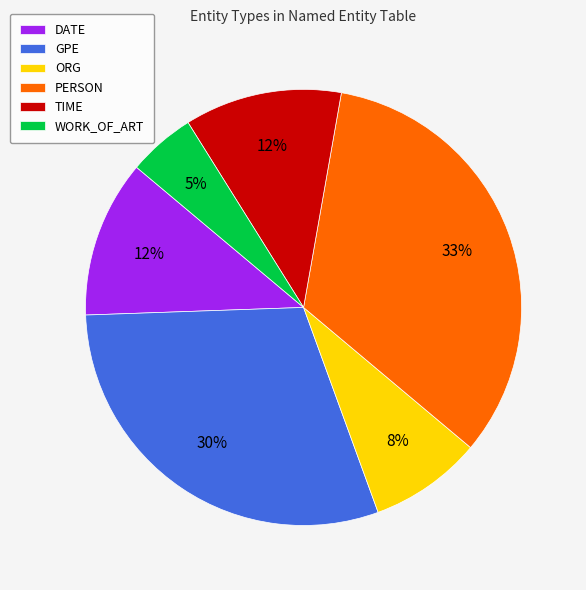

Do TIME and WORK_OF_ART together represent more than half of the pie?

No